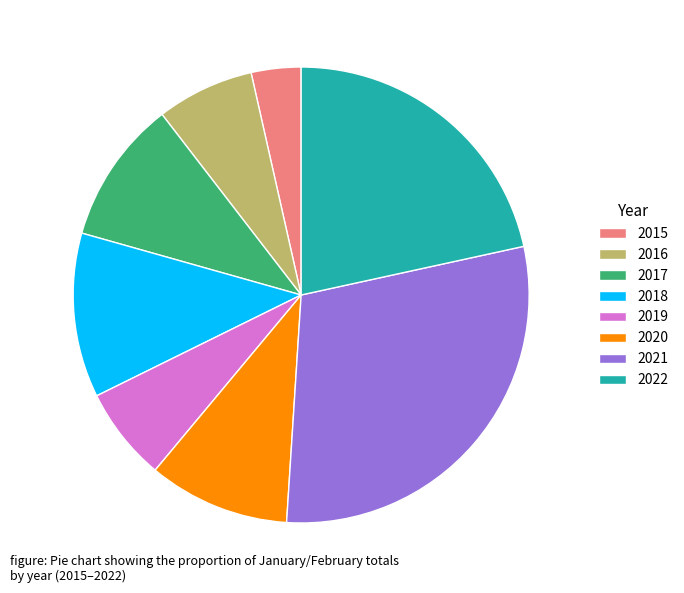

What is the largest slice in the pie chart?

2021